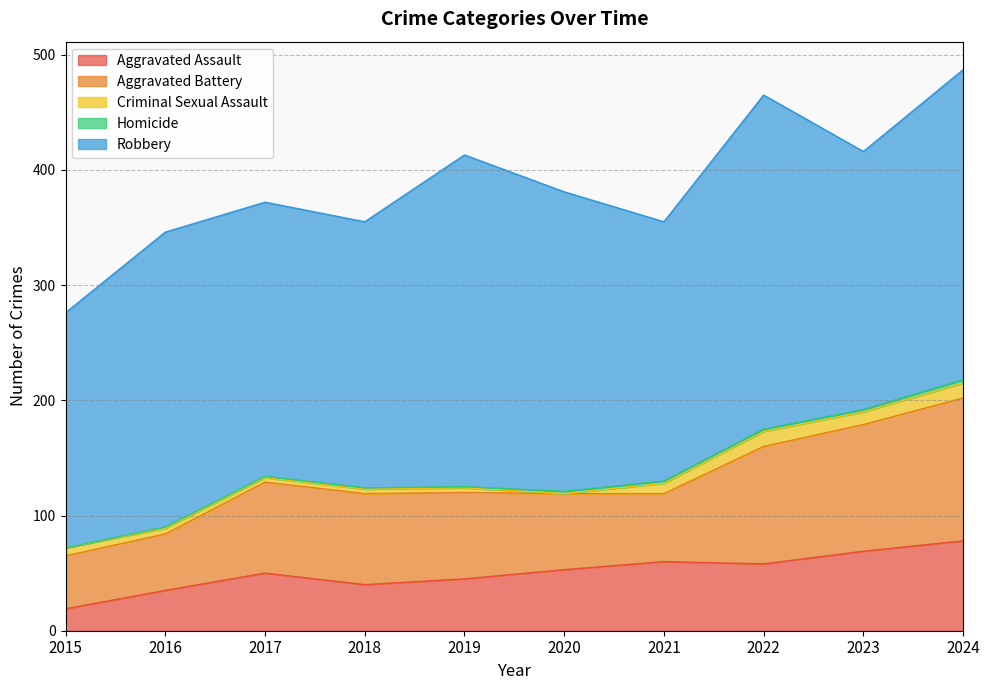

True or false: Criminal Sexual Assault has a value of 17 at 2023.

False